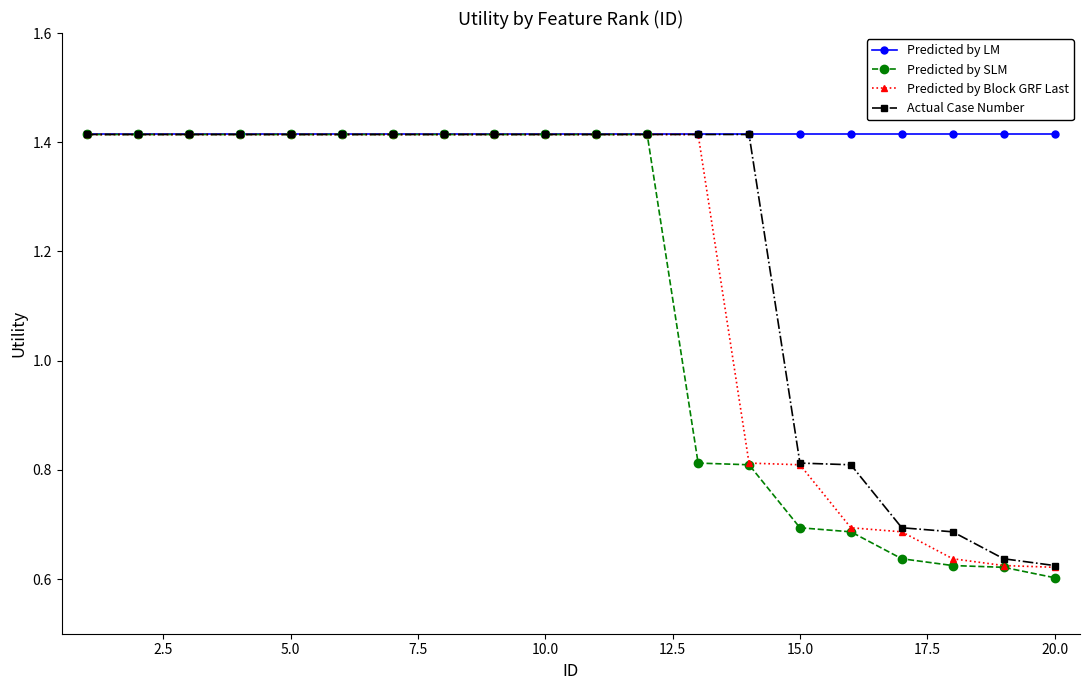

How many values in the Predicted by Block GRF Last series are below 1?

7